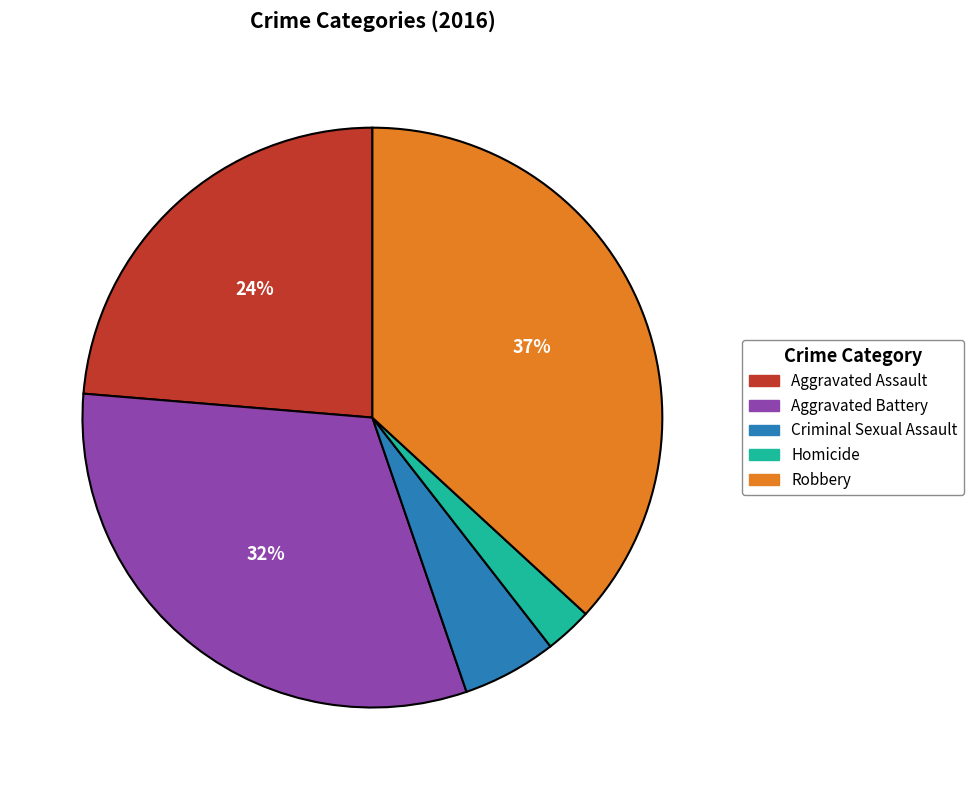

To the nearest percent, what is the difference between the largest and smallest slice percentages?

34%